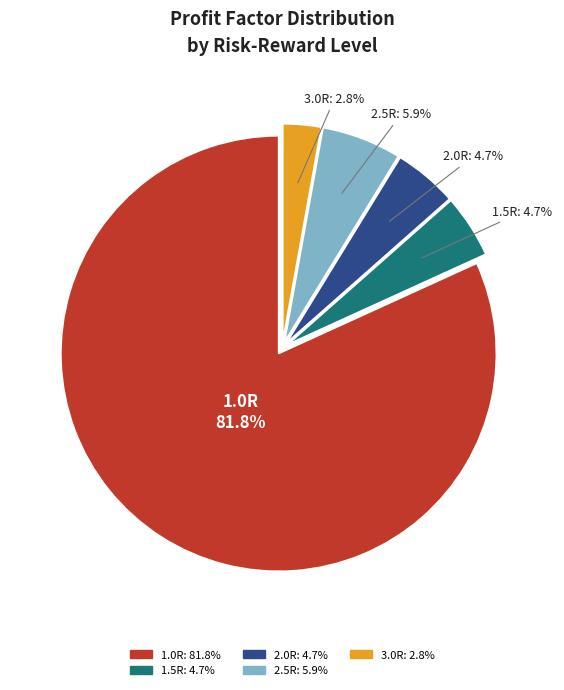

To the nearest percent, what portion does 1.5R represent?

5%